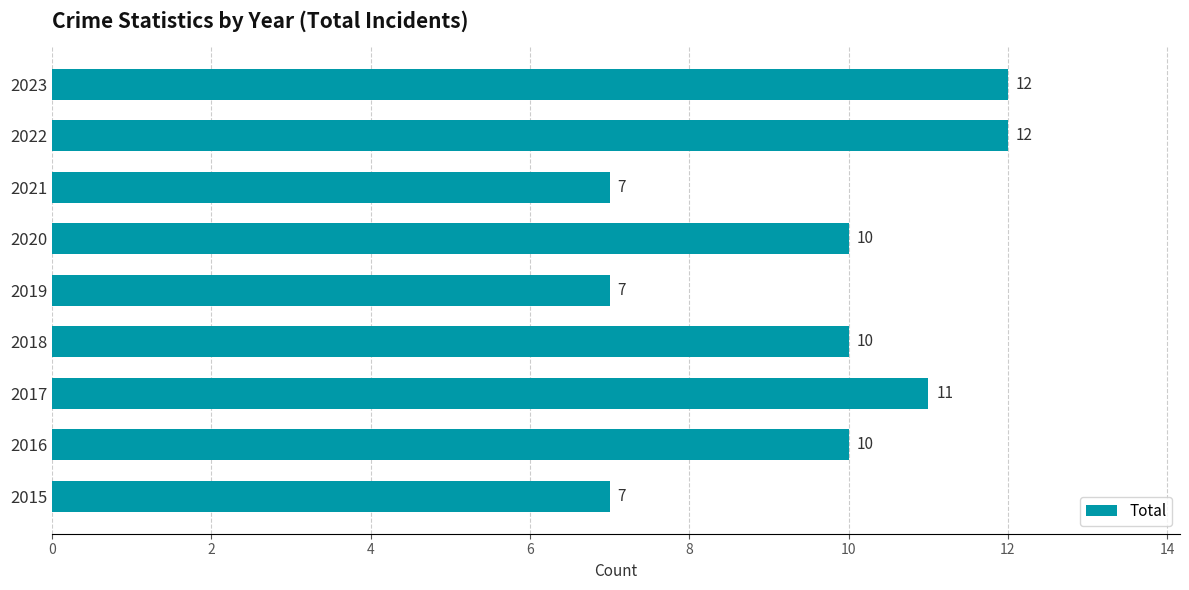

Does the chart contain stacked bars?

No